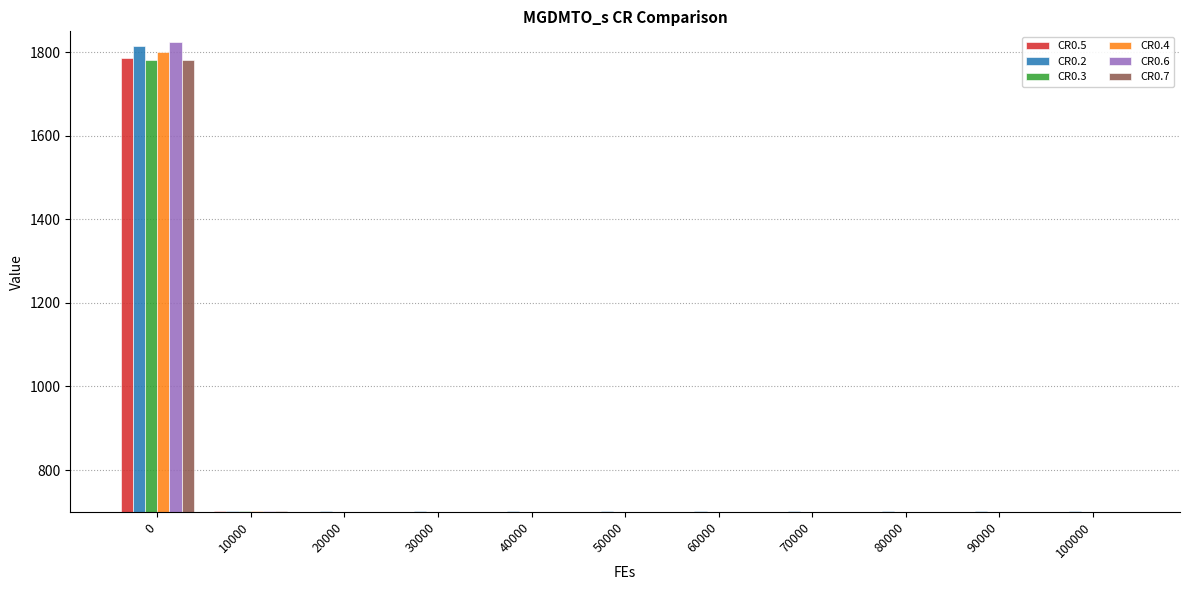

Which series has the widest spread of values?

CR0.6